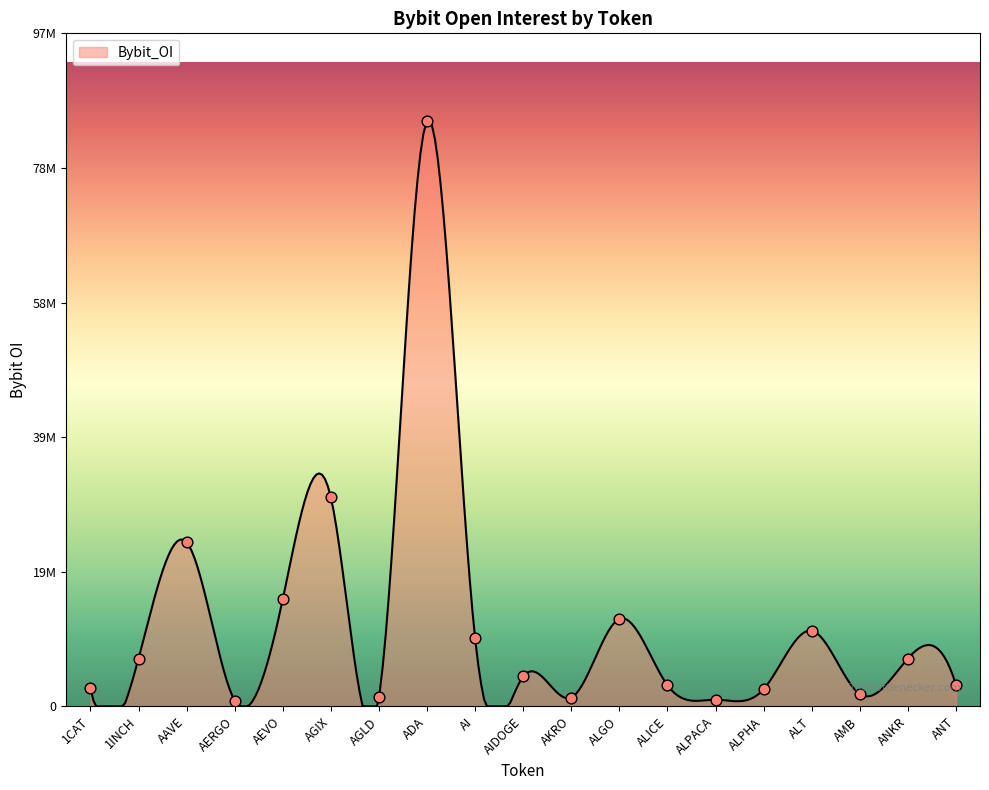

Which has a higher value, AERGO or ALT?

ALT